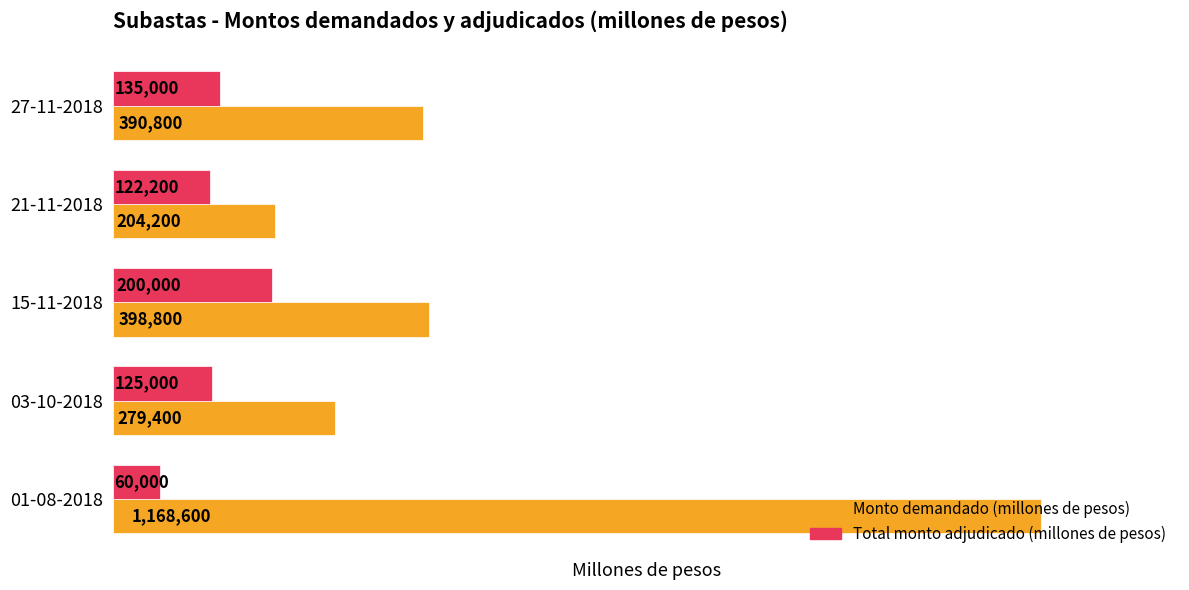

Between 01-08-2018 and 21-11-2018, which series saw the biggest shift?

Monto demandado (millones de pesos)